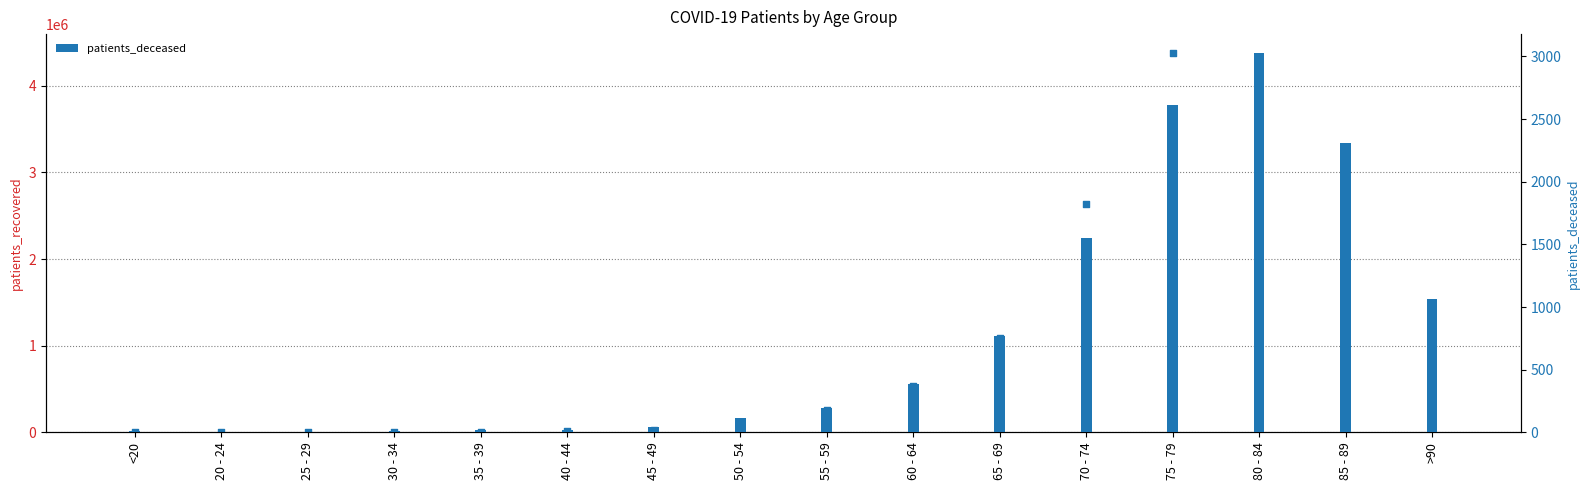

Is the value of patients_recovered at 30 - 34 greater than the value of patients_deceased at 40 - 44?

Yes